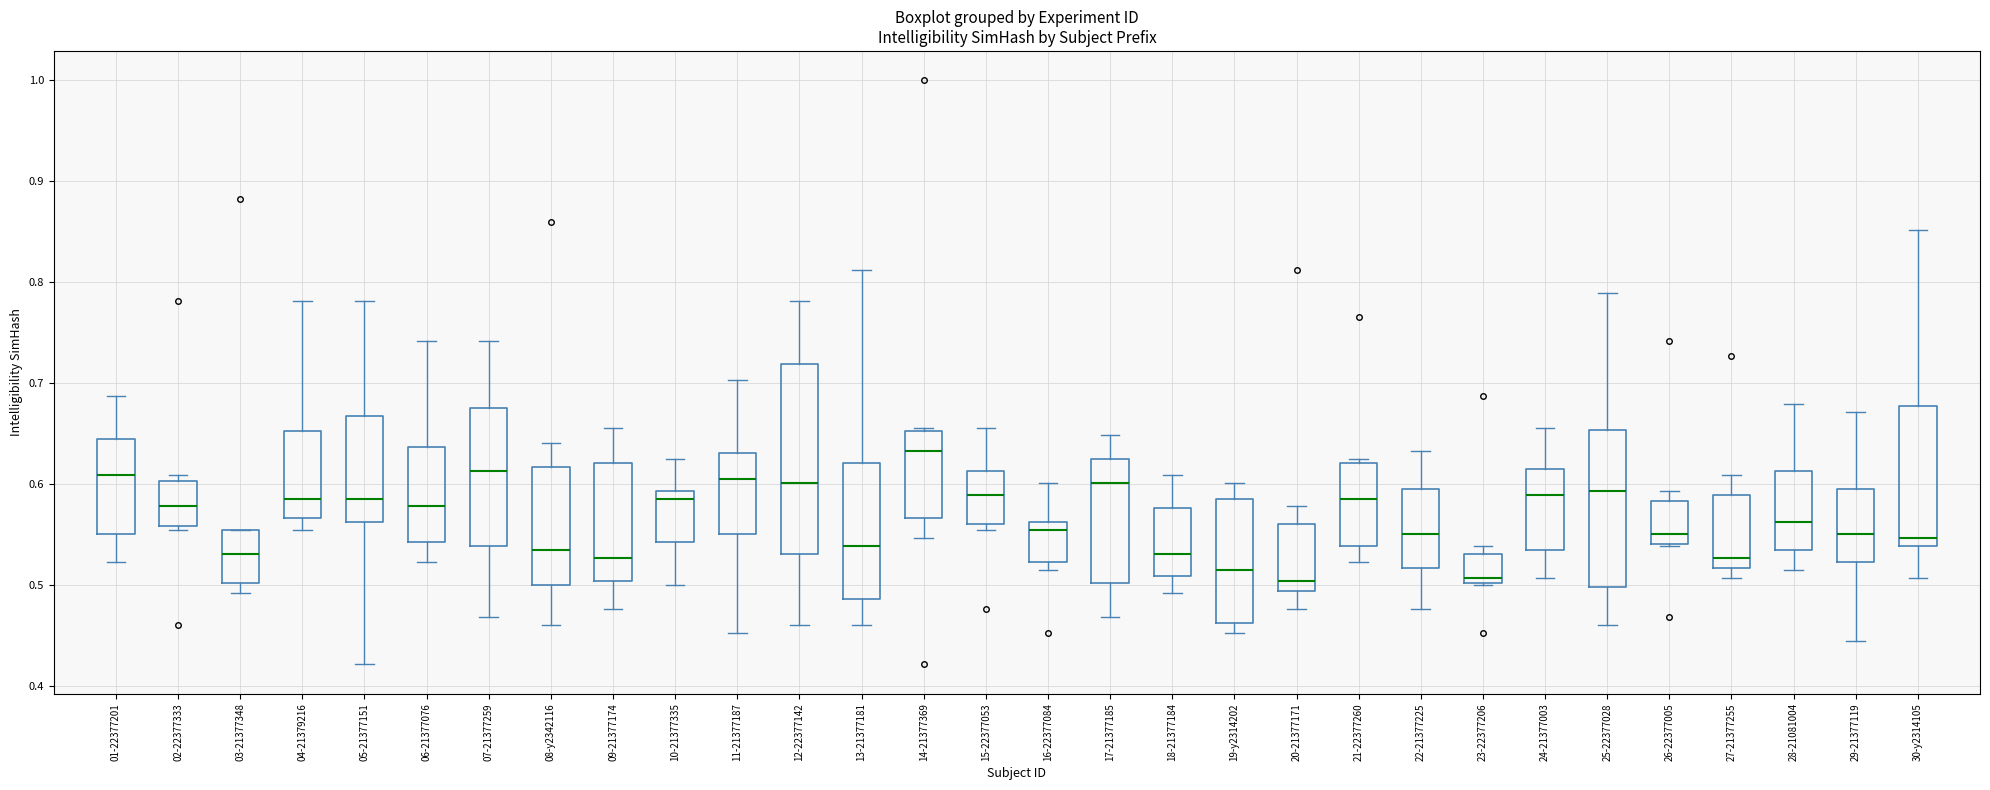

Where does the lower whisker of the box for 07-21377259 end on the y-axis? The values are not printed on the chart, so give them approximately, as read against the axis.

0.47